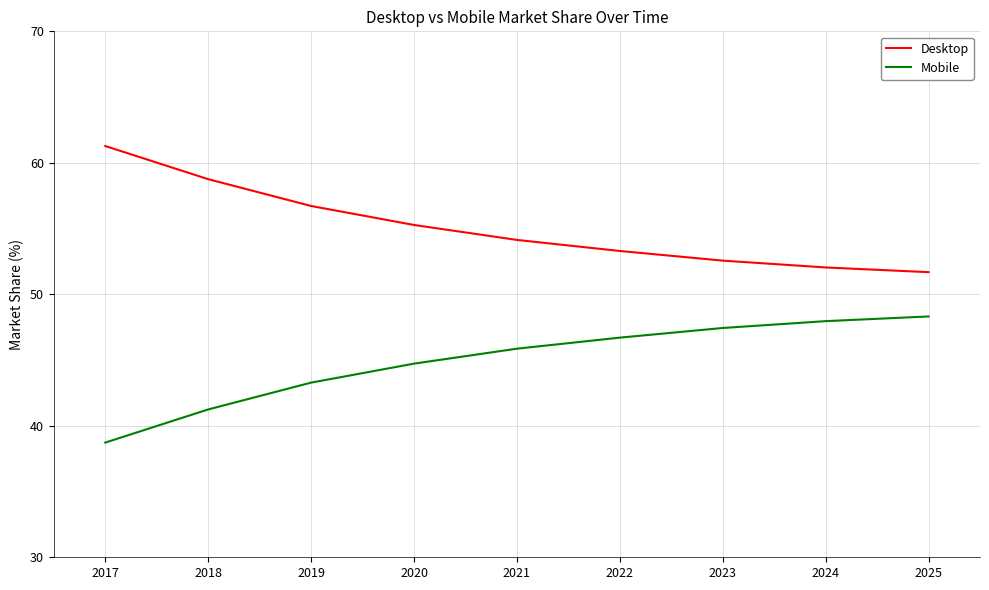

Rank the categories by Mobile value from highest to lowest.

2025, 2024, 2023, 2022, 2021, 2020, 2019, 2018, 2017